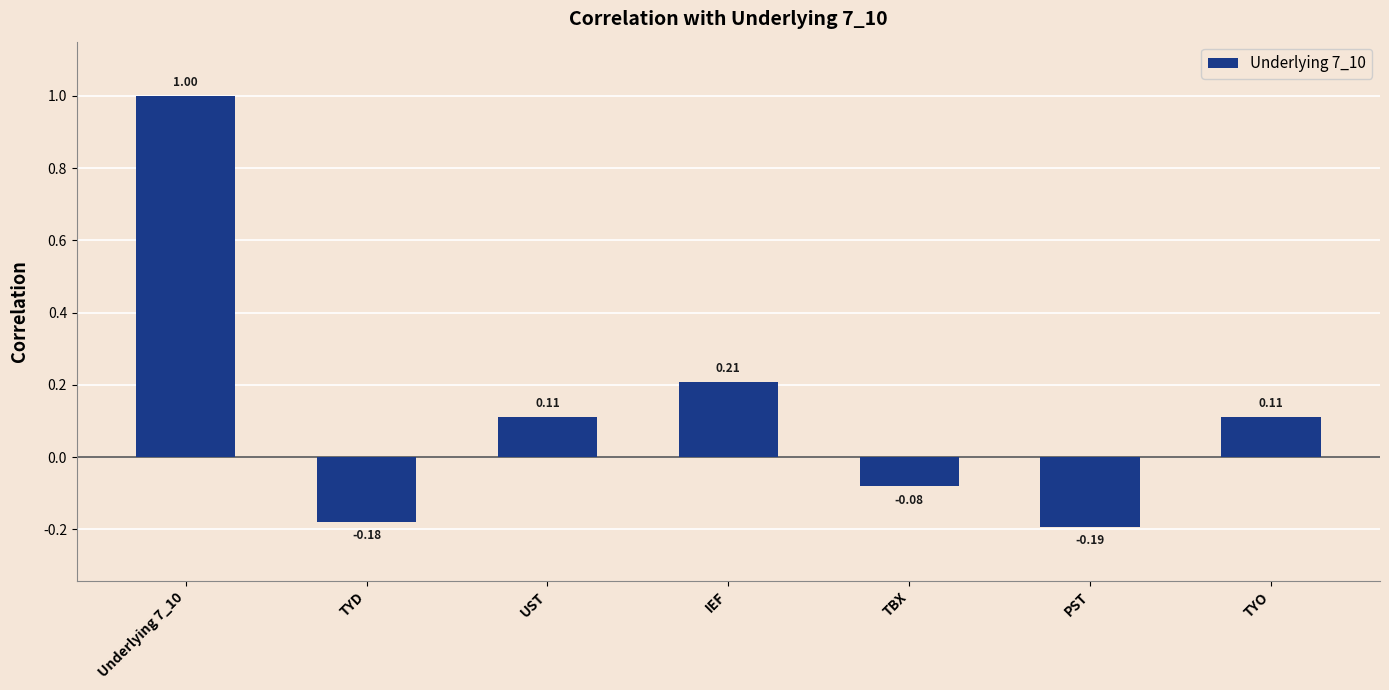

What is the difference between the maximum and second lowest values?

1.2